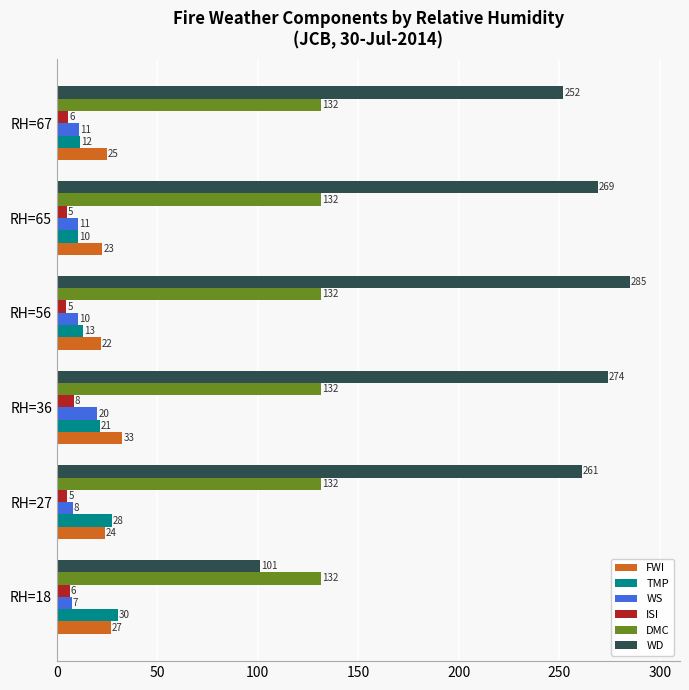

What are all the series names shown in the legend?

FWI, TMP, WS, ISI, DMC, WD